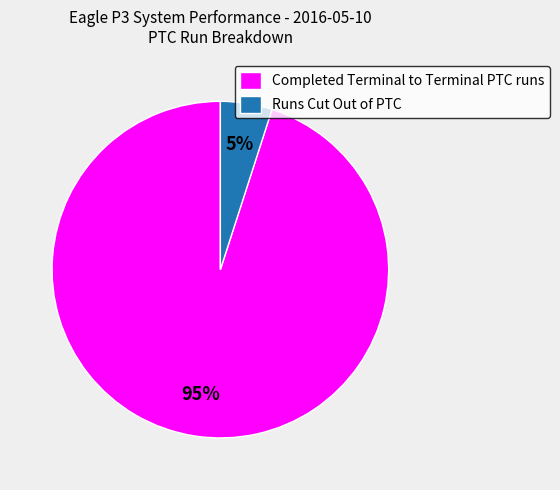

The Runs Cut Out of PTC slice represents 5% of the pie. True or false?

True